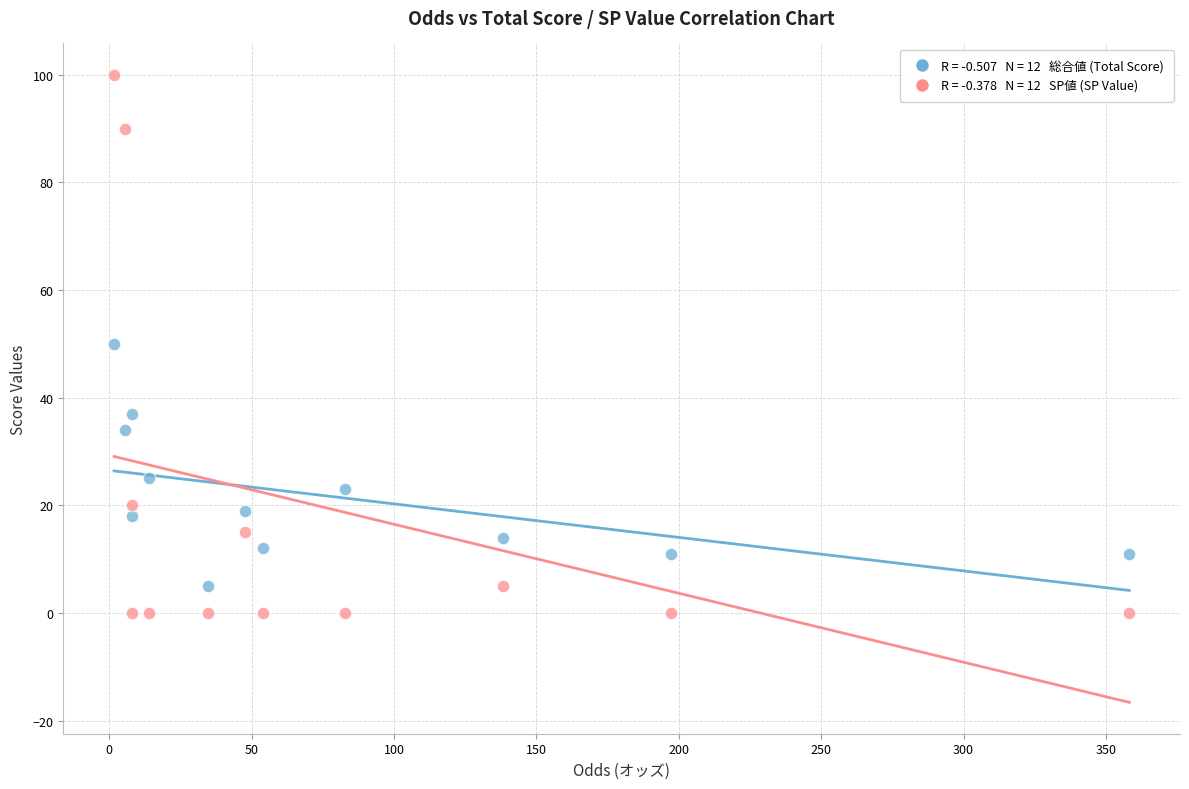

Across all data points, what is the range of Y values (max minus min)?

100